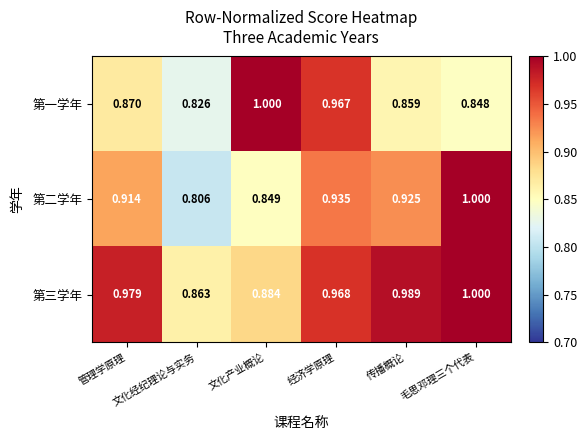

Which category has the lowest value across all series?

文化经纪理论与实务